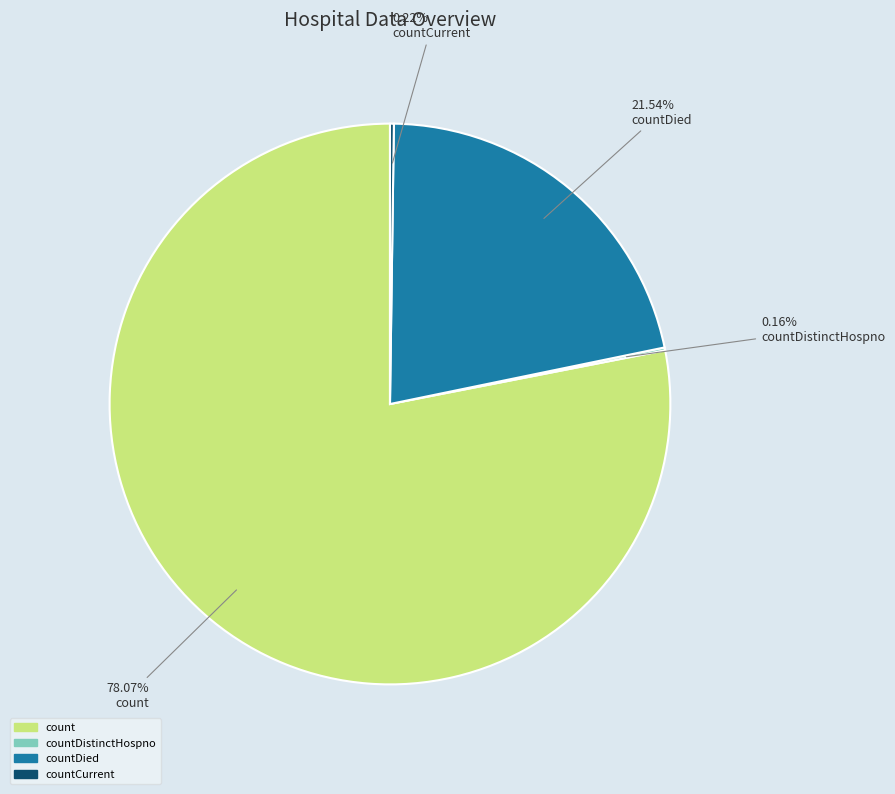

Is there a majority slice in this chart?

Yes